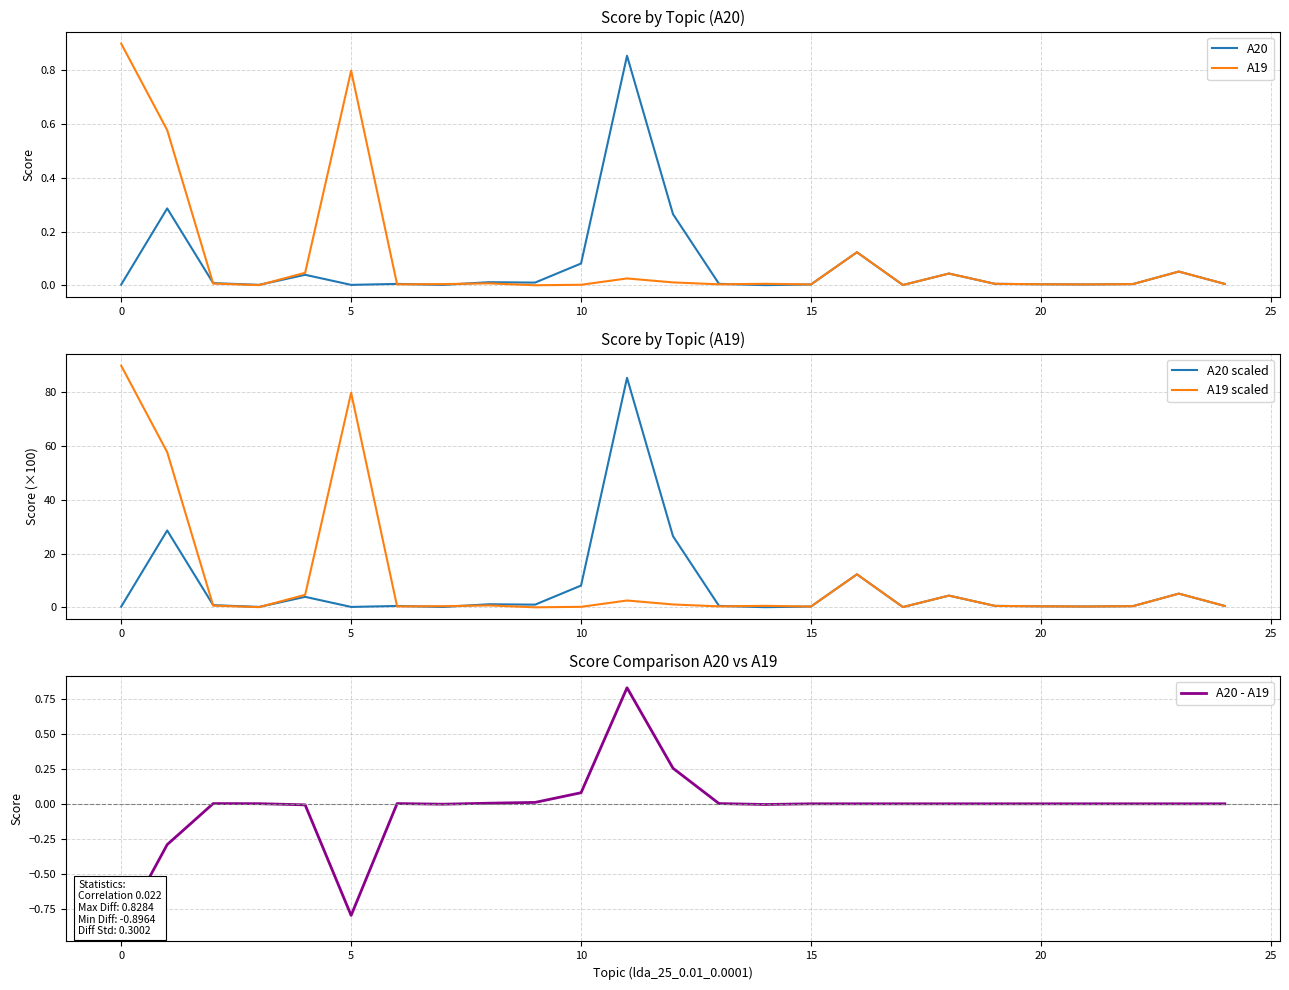

What is the highest value of the A19 scaled series?

89.9